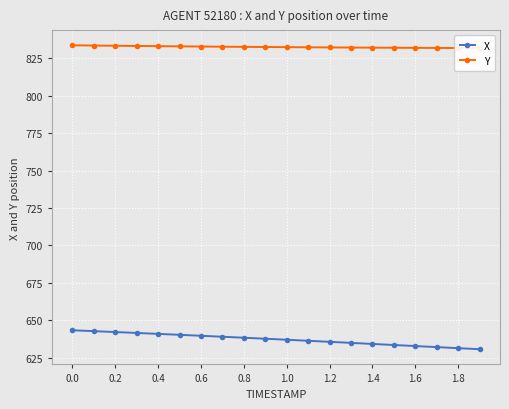

How many categories are shown in the chart?

20